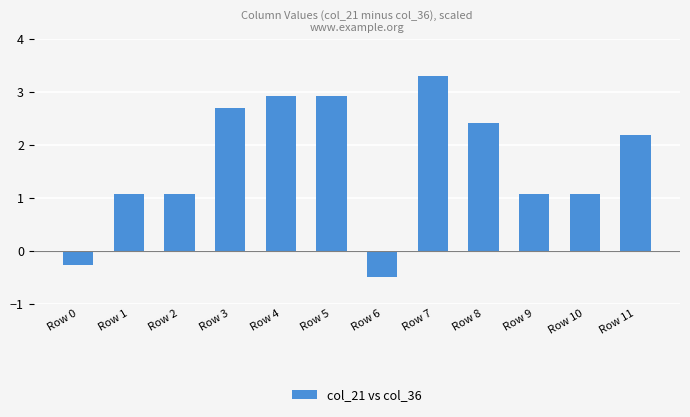

Where does the data first go above 2?

Row 3